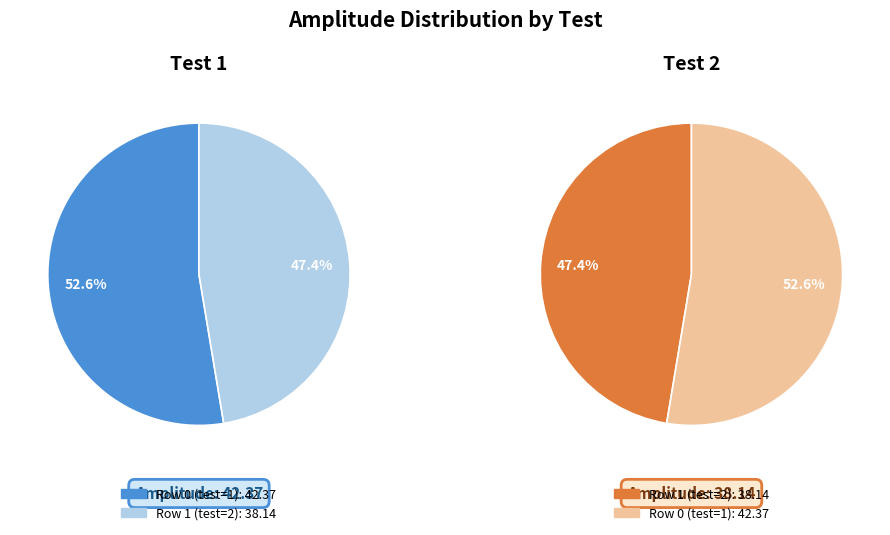

Which slice represents more than half of the pie?

Row 0 (test=1)